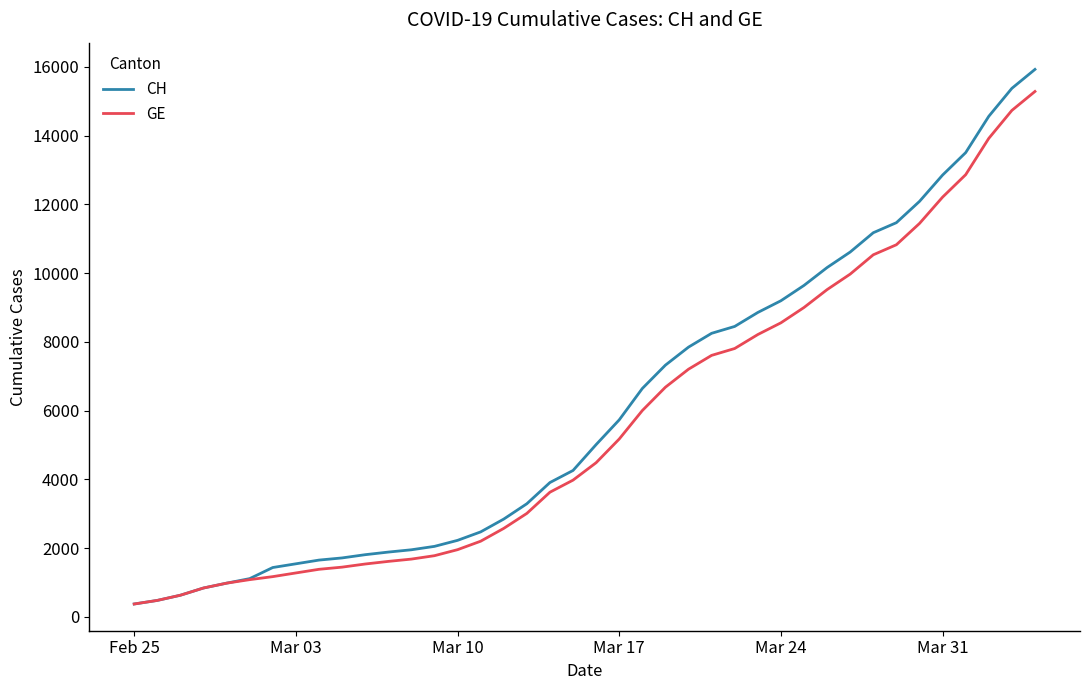

How many lines are shown in the chart?

2